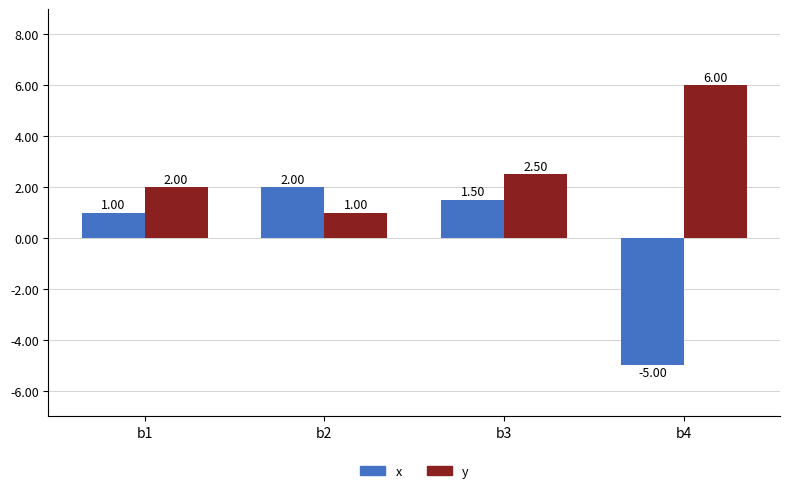

Which series has the widest spread of values?

x